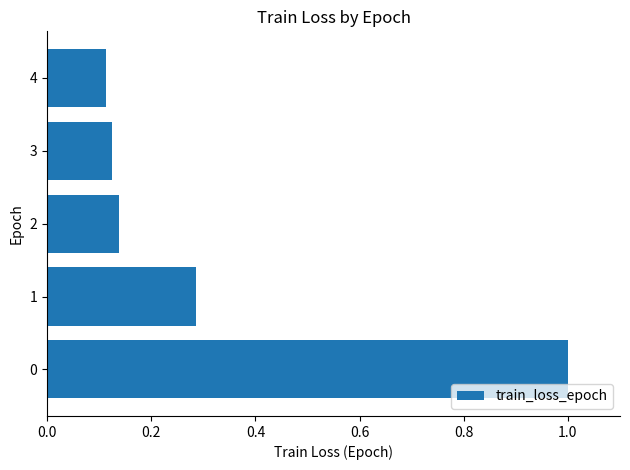

True or false: the data shows 0.2 at 2.

False